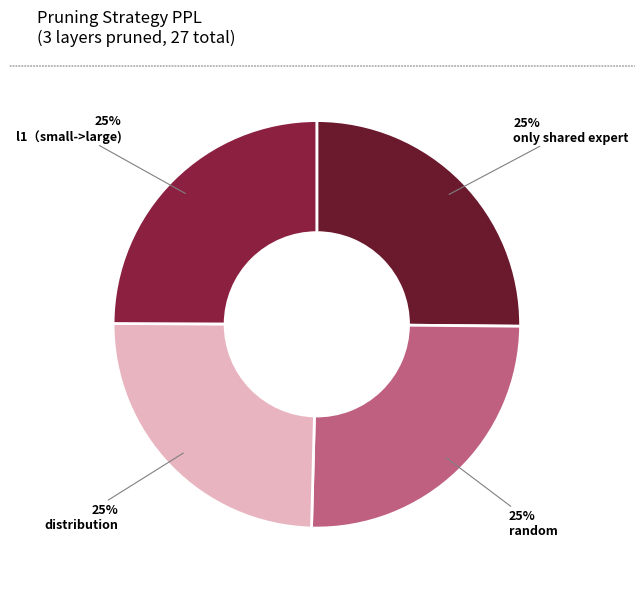

Count the number of slices in the pie.

4